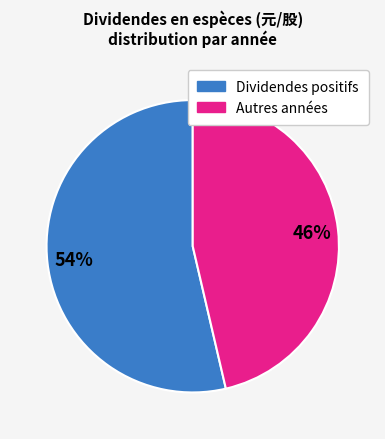

To the nearest percent, what is the average slice percentage?

50%